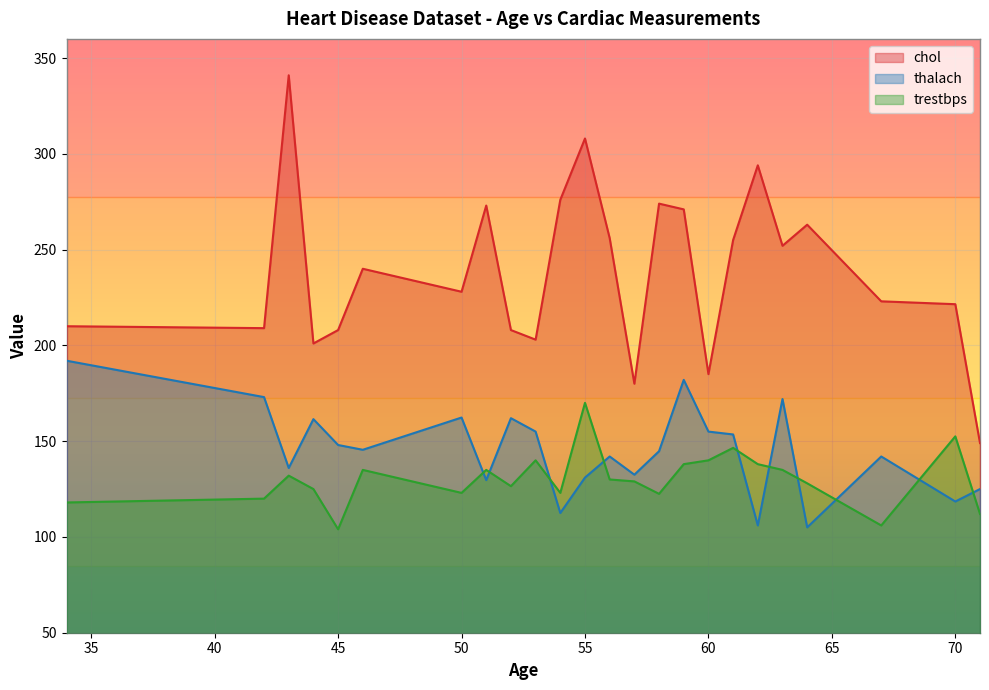

Which series has the largest total across all categories?

chol